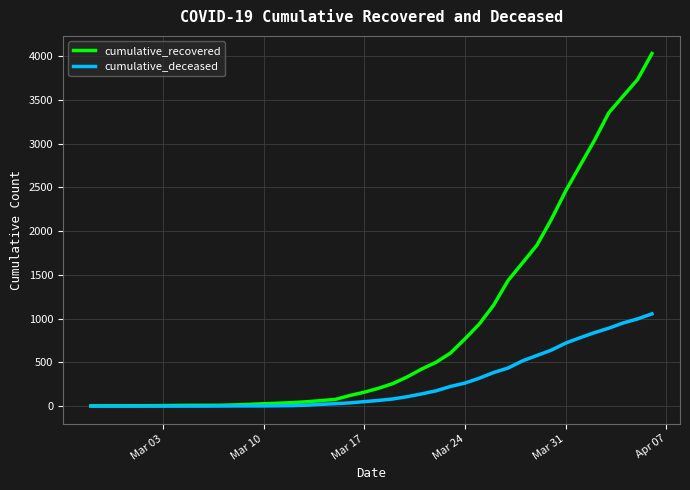

Which series has the largest total across all categories?

cumulative_recovered